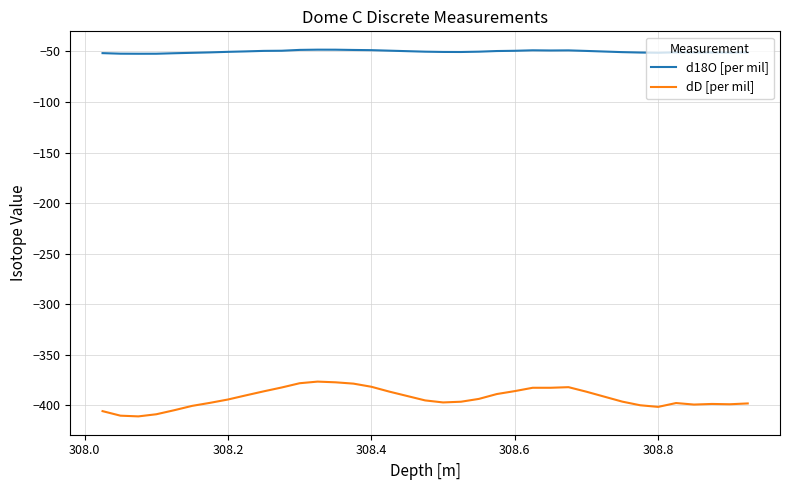

Rank the series by their maximum value, from highest to lowest.

d18O [per mil], dD [per mil]